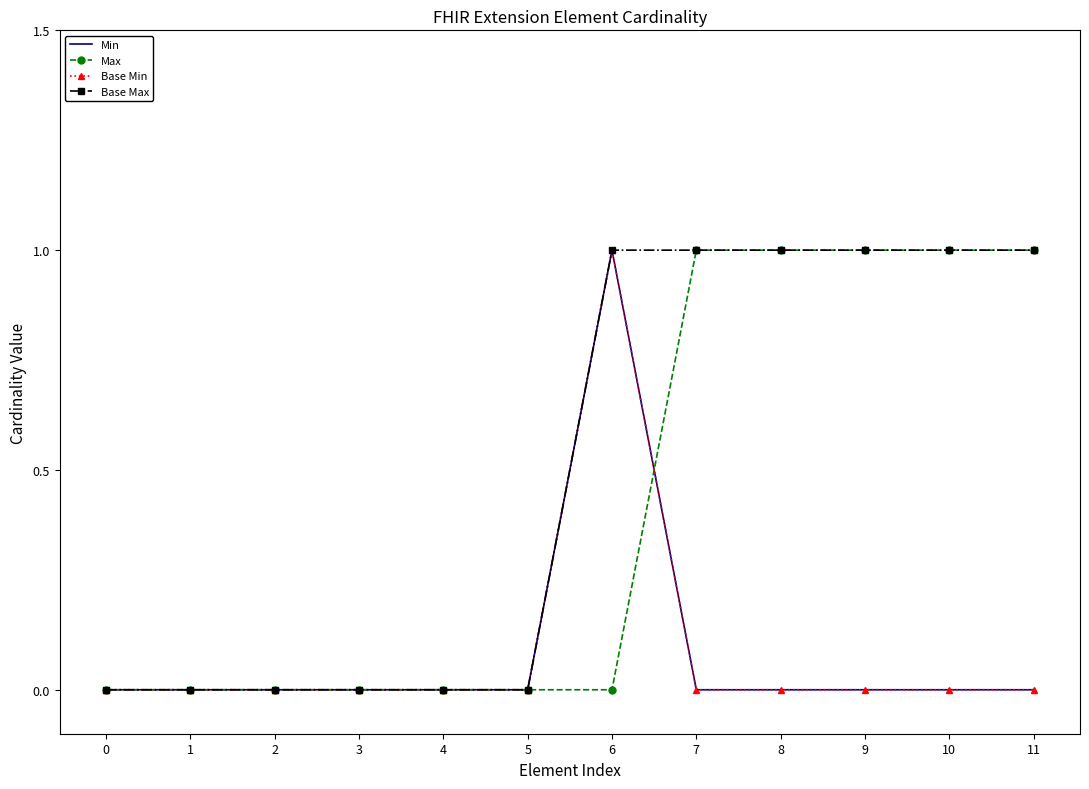

True or false: Base Max has a value of 0 at 0.

True